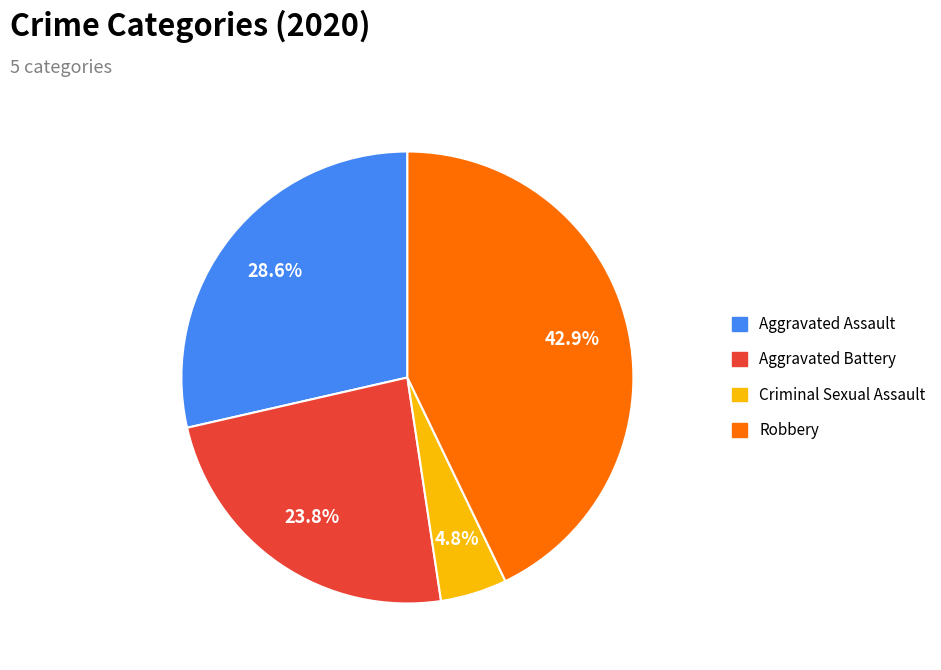

What is the largest slice in the pie chart?

Robbery